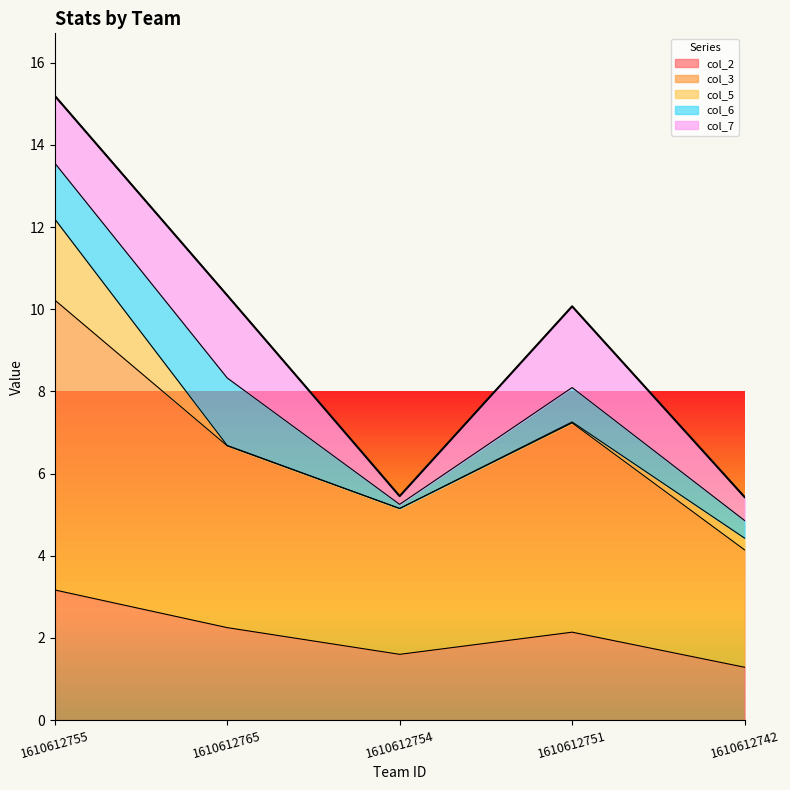

How many lines are shown in the chart?

5